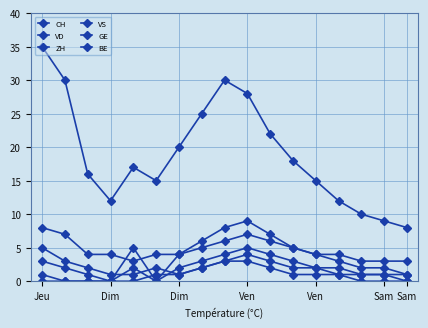

Which label corresponds to the smallest value in the chart?

Dim